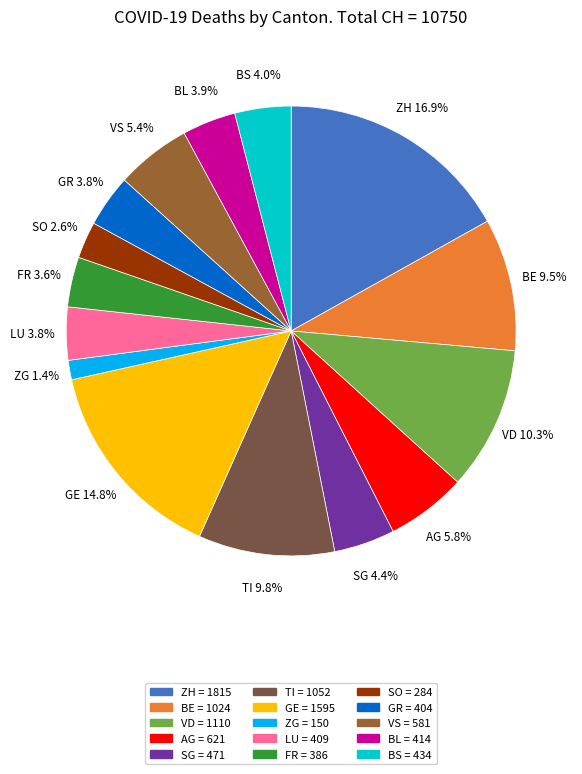

Which slice is the smallest?

ZG